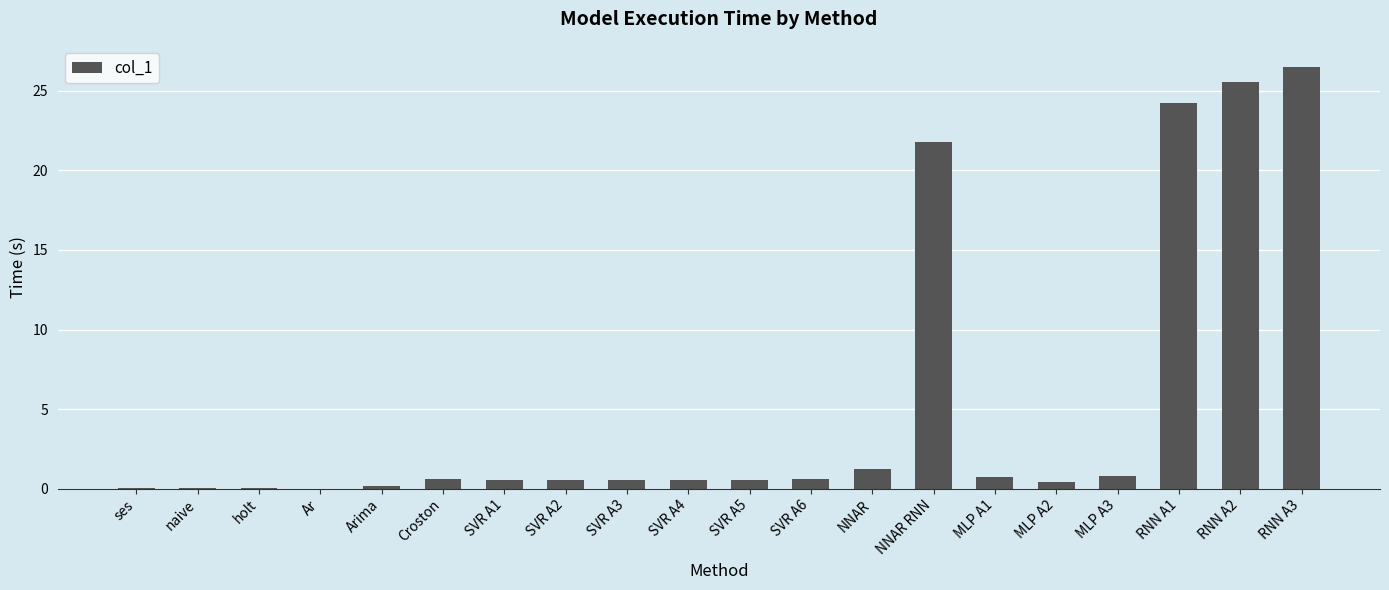

Is it true that the value at SVR A2 is 0.6?

True